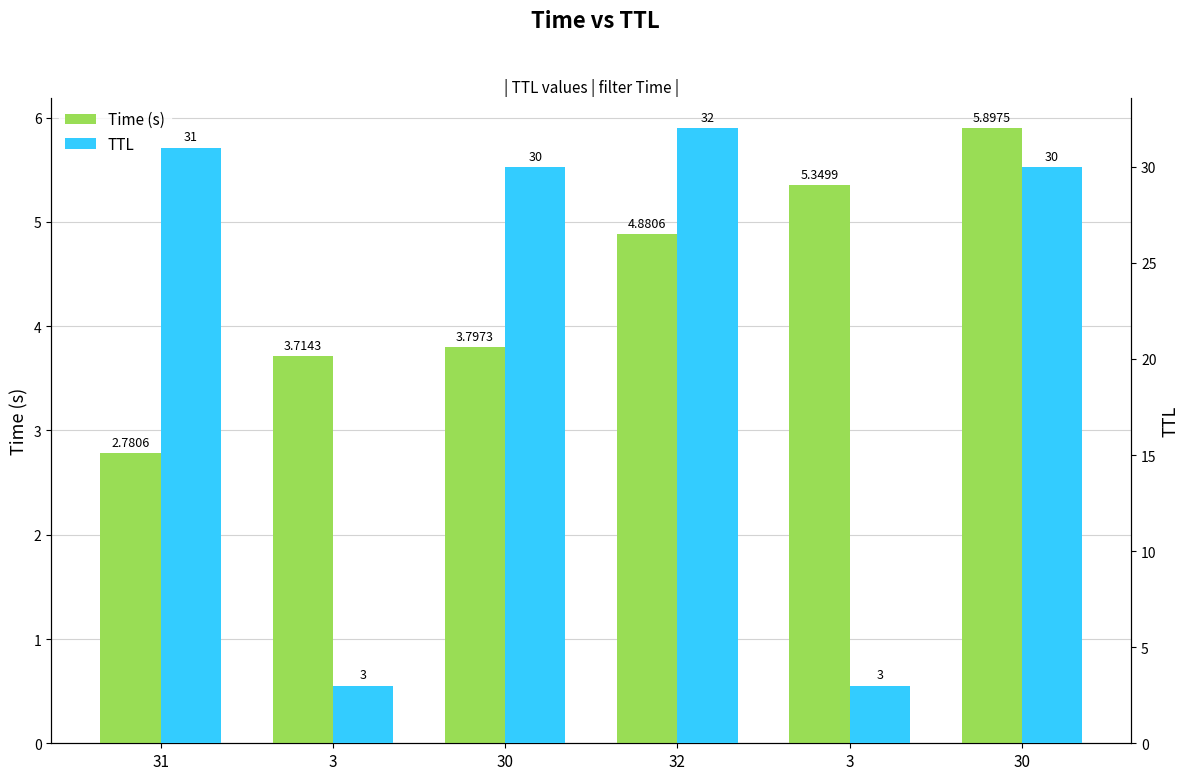

Reading left to right, what are all the values shown in this chart?

Time (s): 31=2.8	3=3.7	30=3.8	32=4.9	3=5.3	30=5.9
TTL: 31=31.0	3=3.0	30=30.0	32=32.0	3=3.0	30=30.0